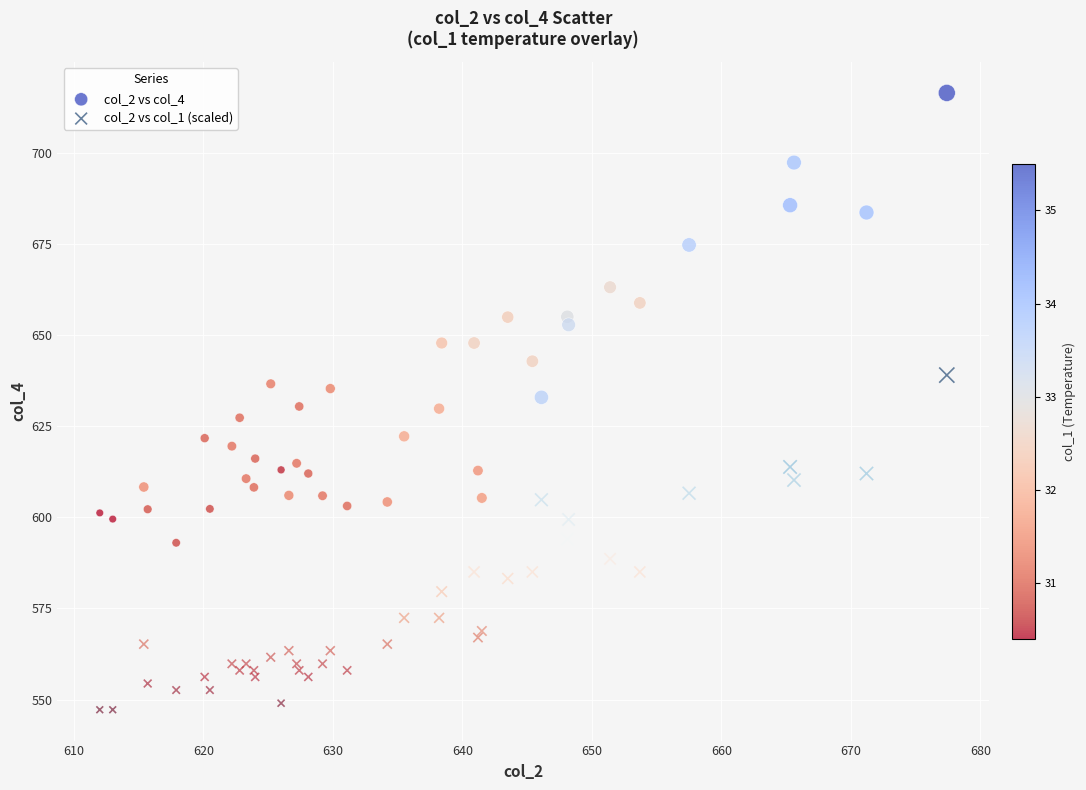

What are all the series names shown in the legend?

col_2 vs col_4, col_2 vs col_1 (scaled)